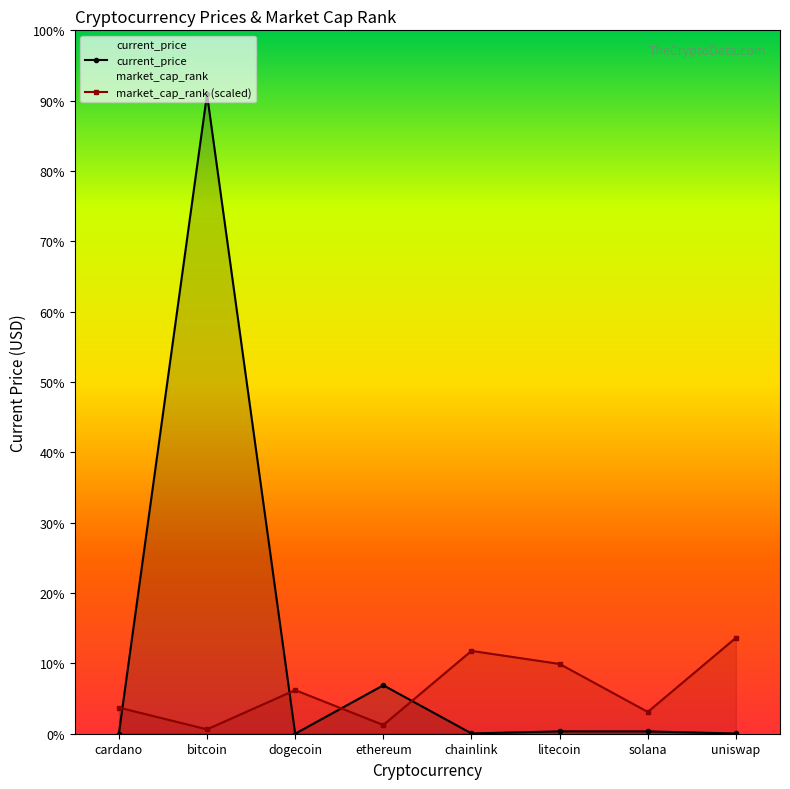

How many values in the market_cap_rank (scaled) series exceed 3712?

4